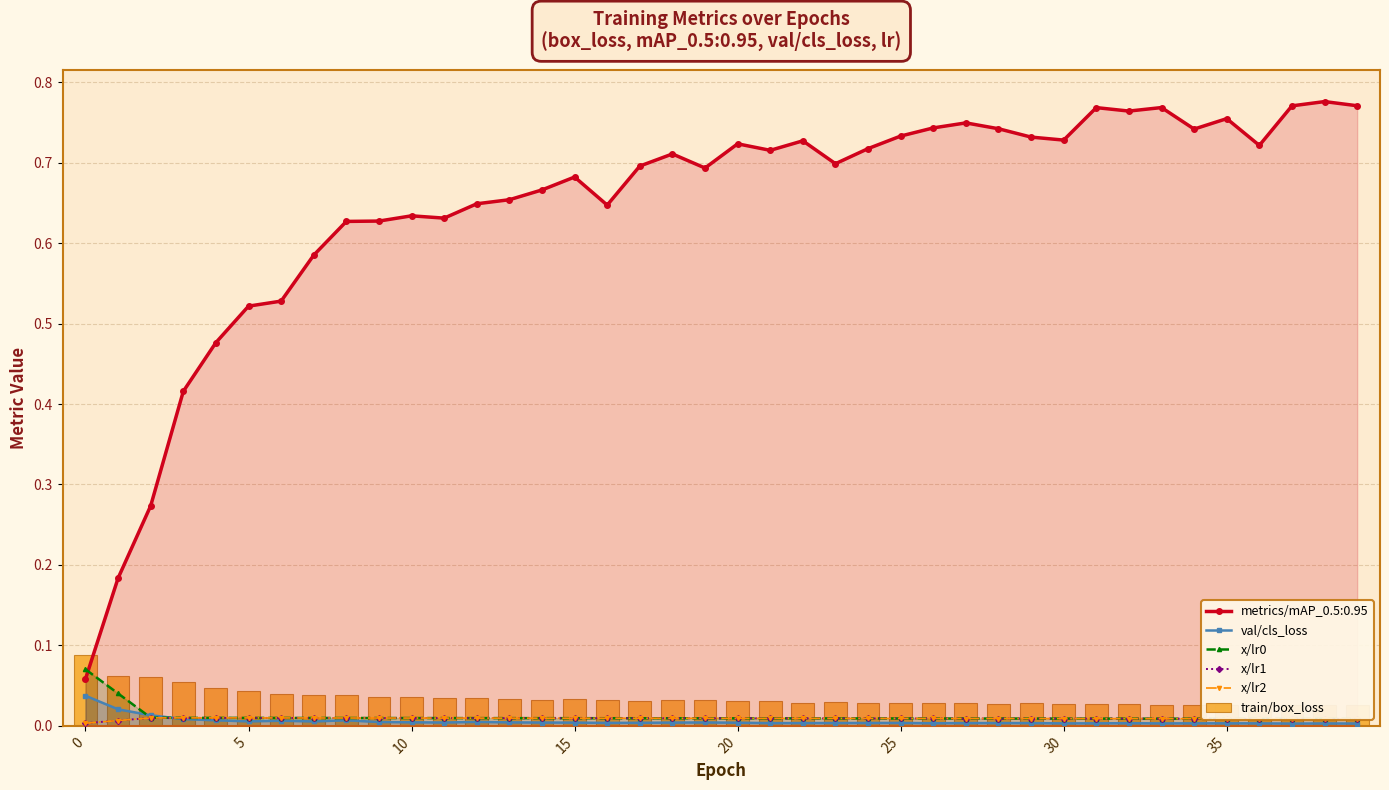

Is the value of x/lr2 at 16 greater than the value of x/lr1 at 36?

Yes